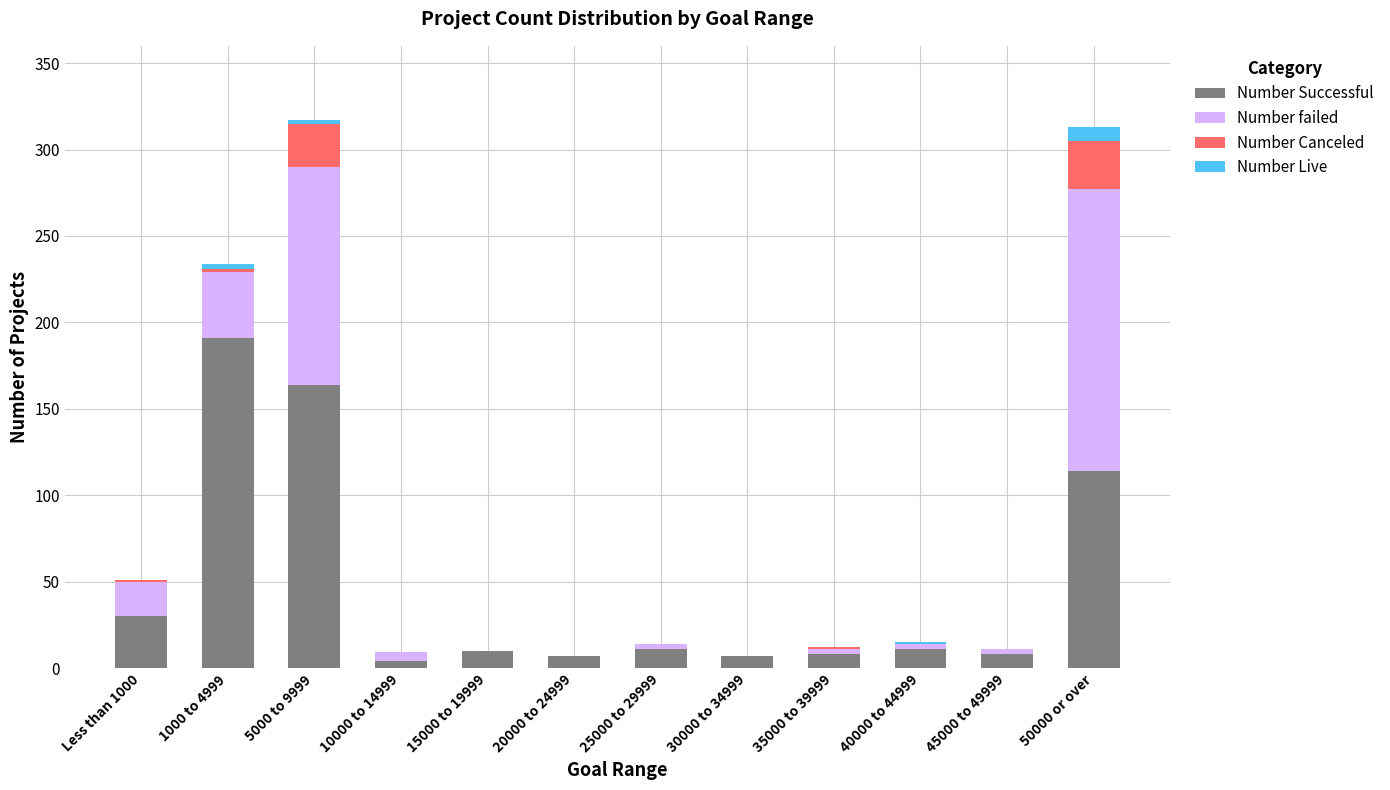

Which category has the highest value in the Number Successful series?

1000 to 4999